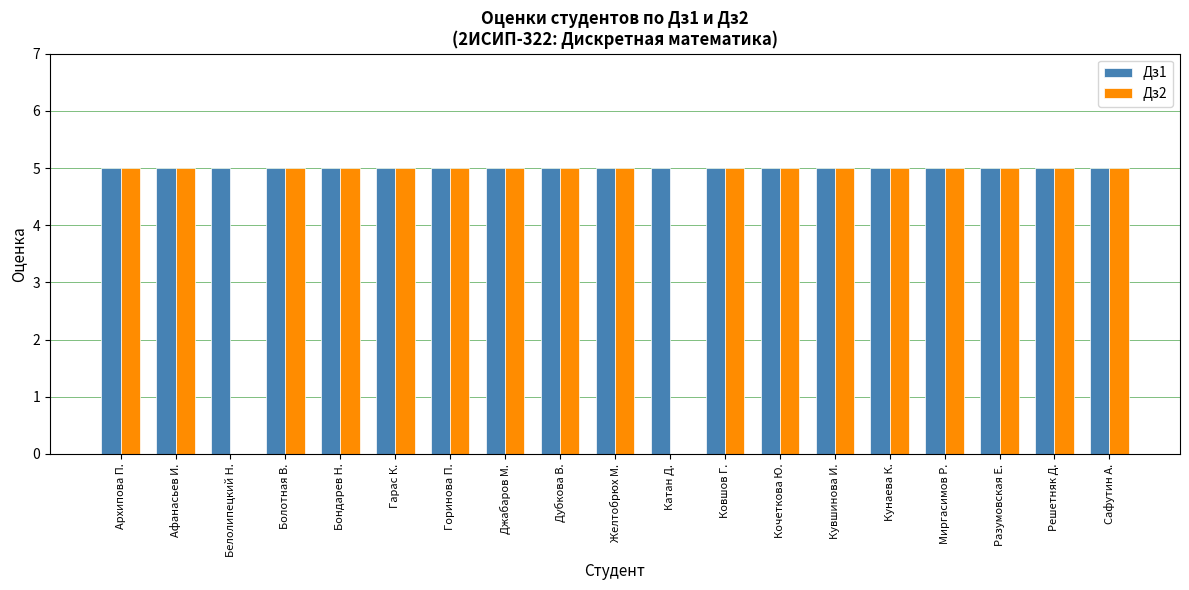

True or false: Дз1 has a value of 5 at Бондарев Н..

True